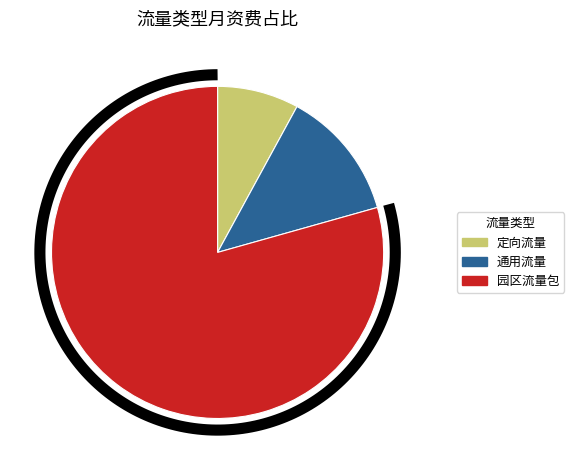

Does 园区流量包 account for over 50% of the chart?

Yes